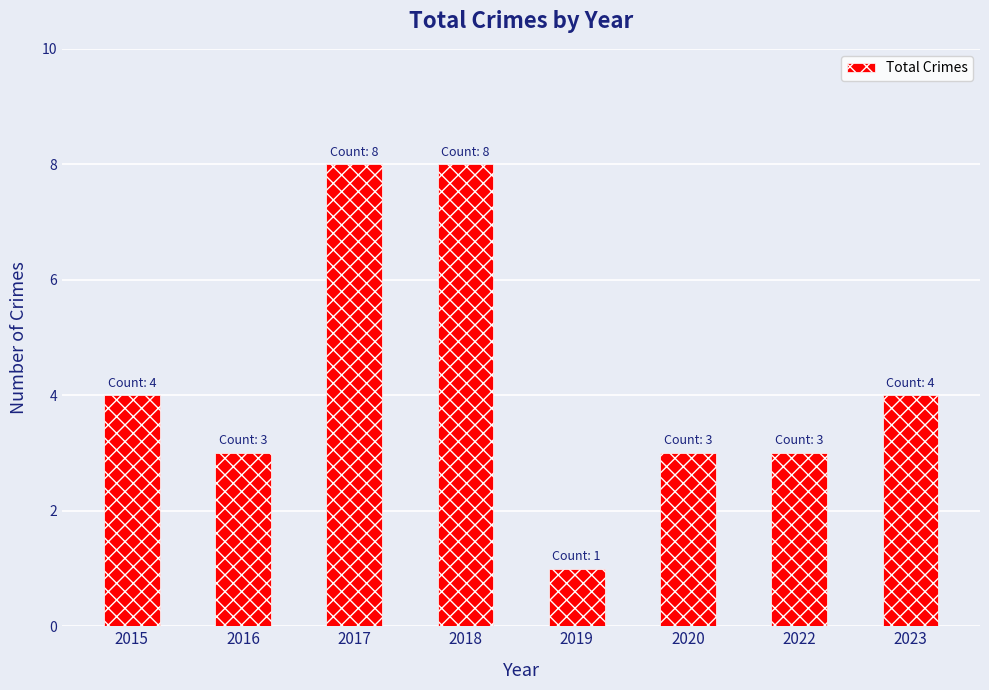

Between 2023 and 2022, which is larger?

2023